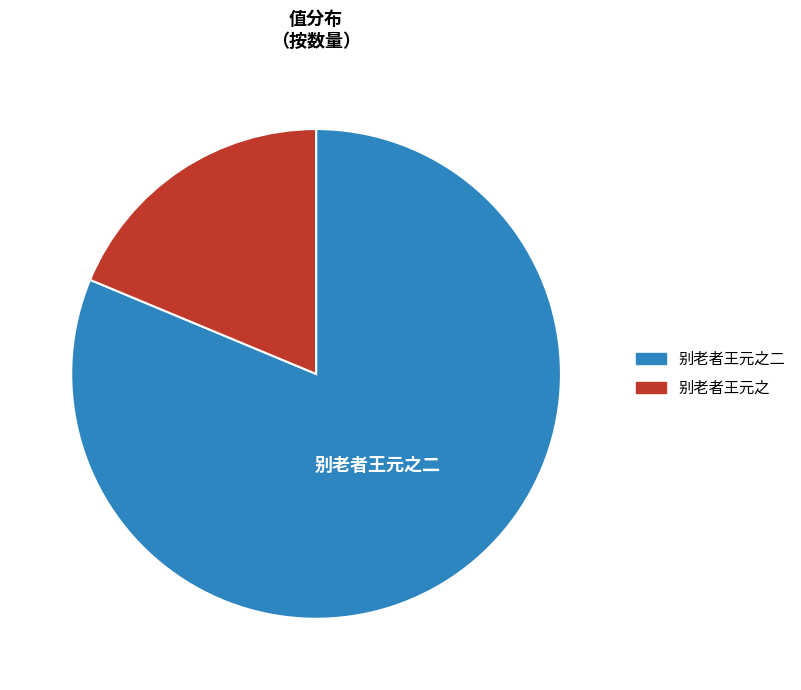

Which slice is the largest?

别老者王元之二